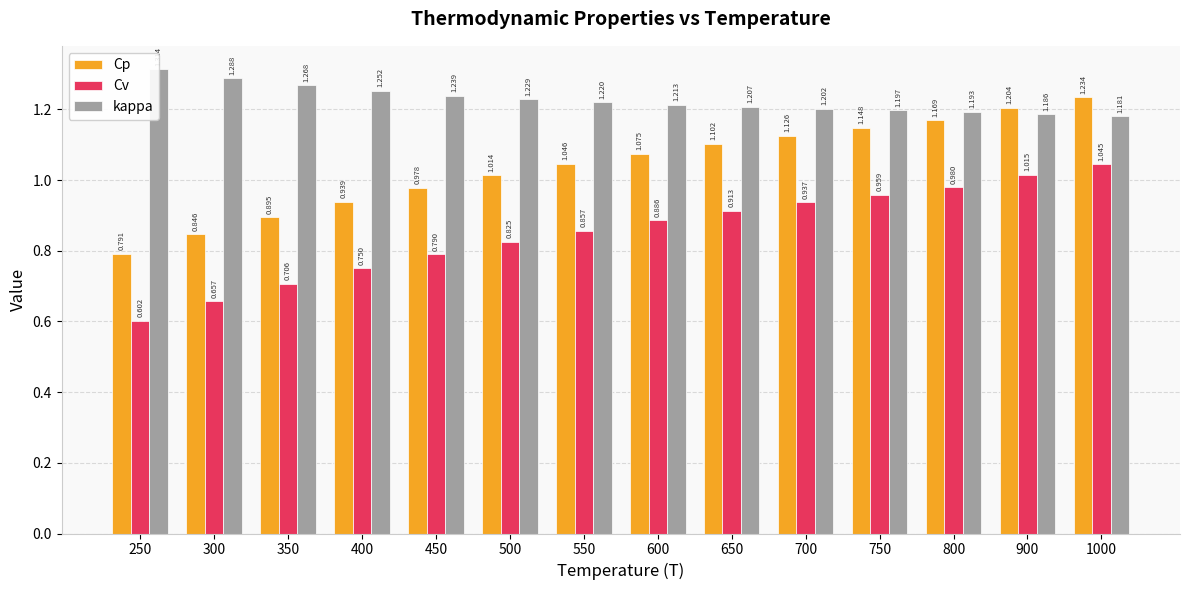

At which category is the sum across all series the highest?

1000